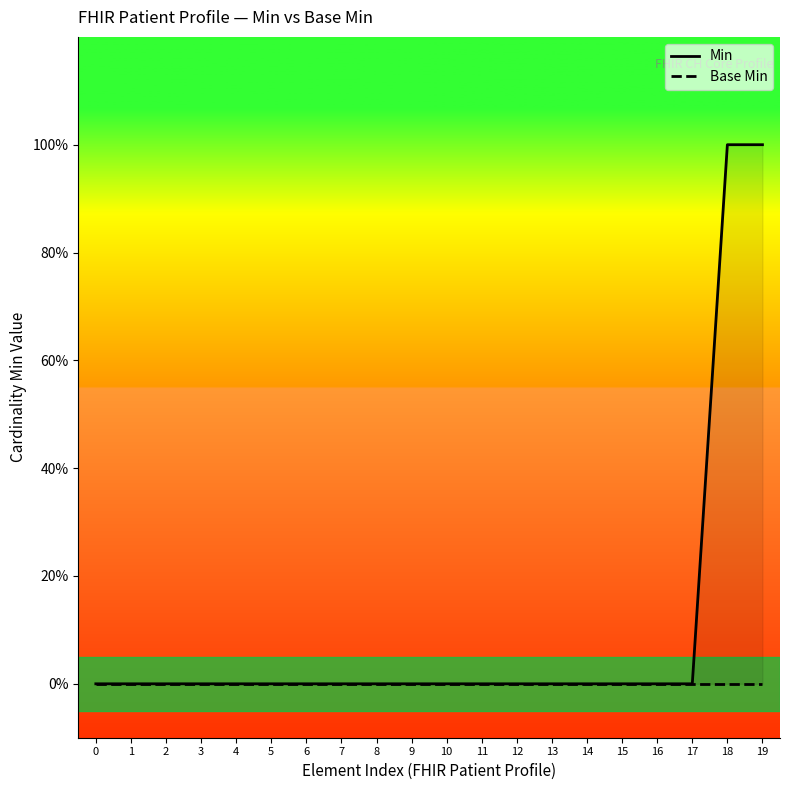

Is this an area chart (filled region under the line)?

No